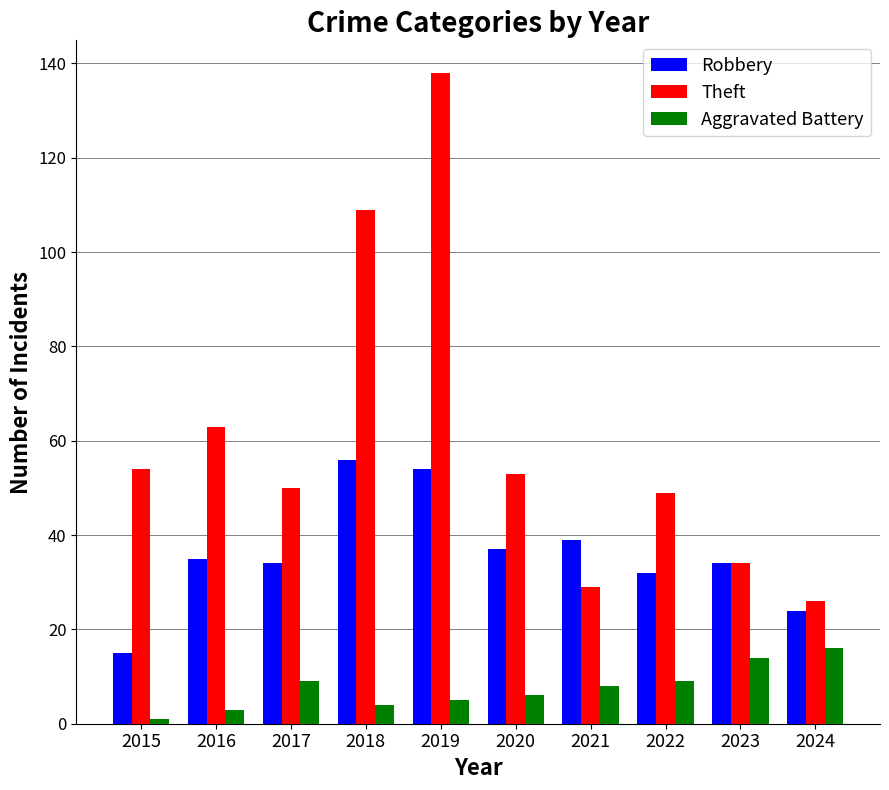

Reading left to right, transcribe all the data shown in this chart.

Robbery: 2015=15	2016=35	2017=34	2018=56	2019=54	2020=37	2021=39	2022=32	2023=34	2024=24
Theft: 2015=54	2016=63	2017=50	2018=109	2019=138	2020=53	2021=29	2022=49	2023=34	2024=26
Aggravated Battery: 2015=1	2016=3	2017=9	2018=4	2019=5	2020=6	2021=8	2022=9	2023=14	2024=16